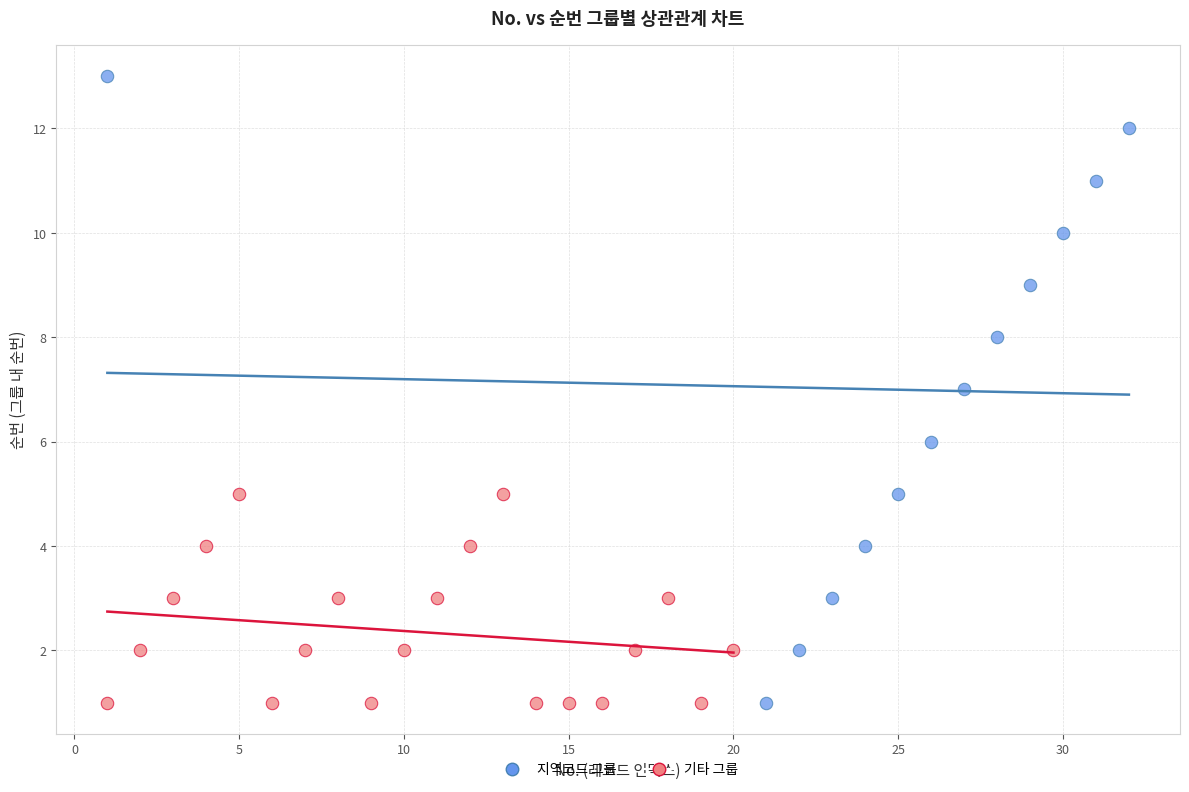

Which series has the widest spread of Y values?

지역코드 그룹